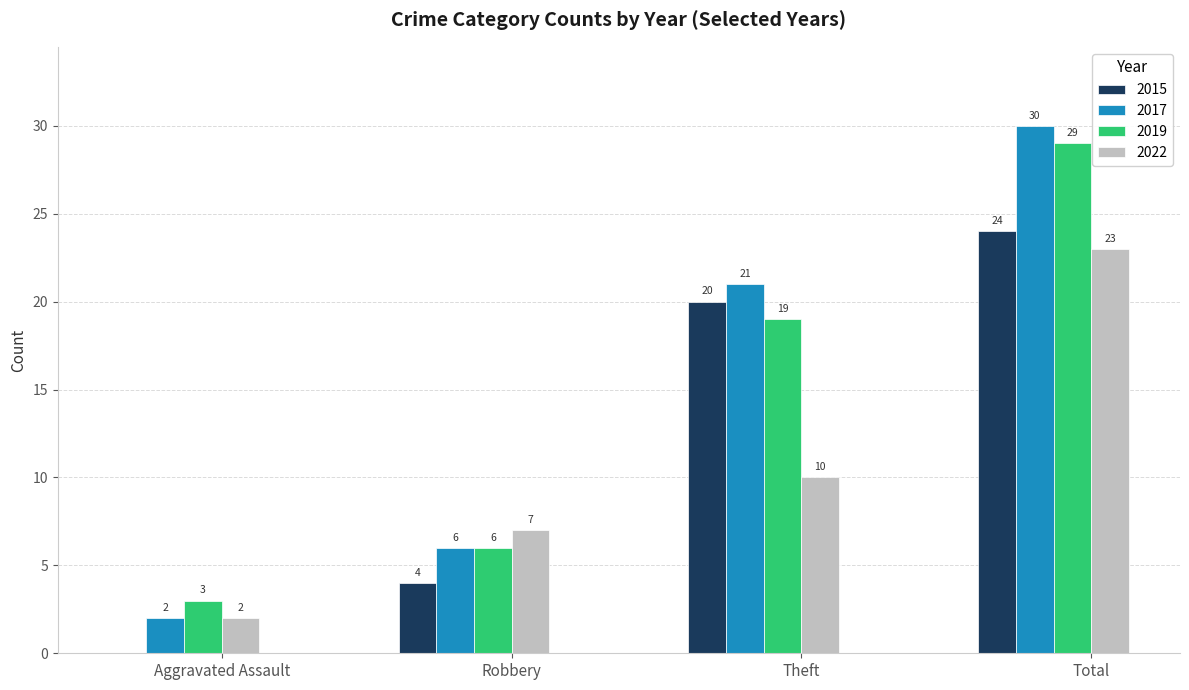

Are the bars grouped side by side (vs. stacked)?

Yes